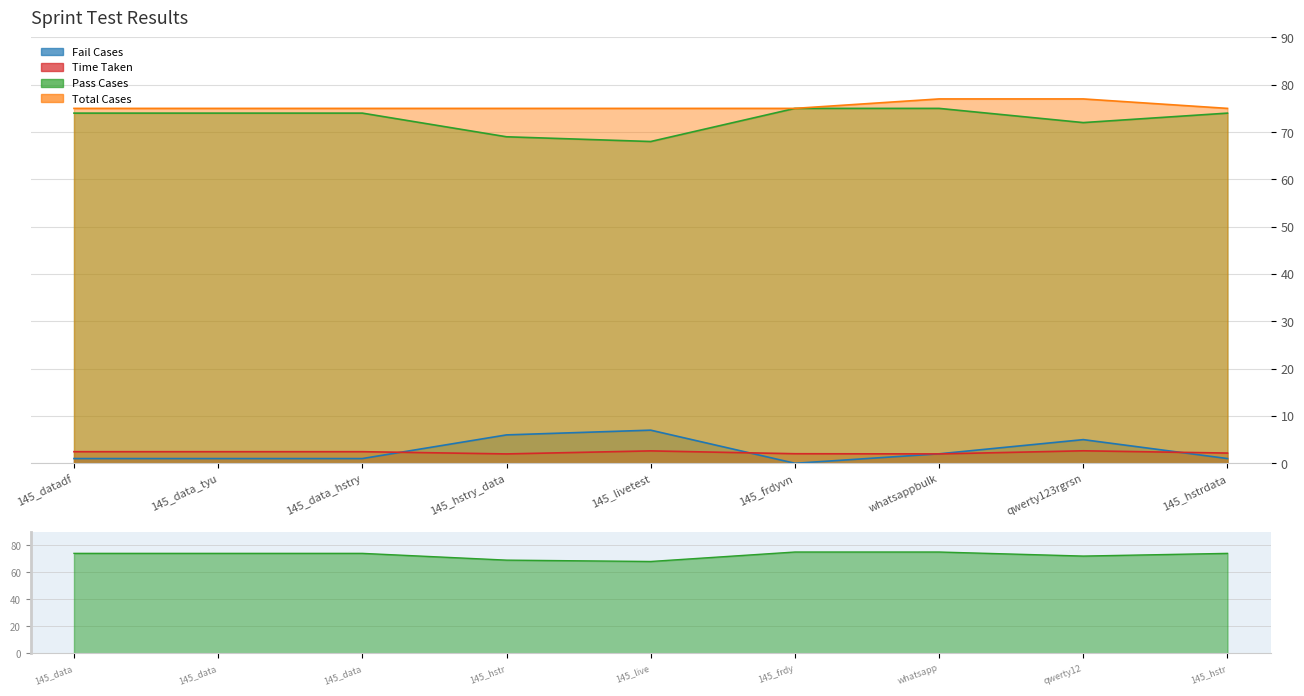

Is it true that Total Cases equals 45.1 at 145_data_hstry?

False